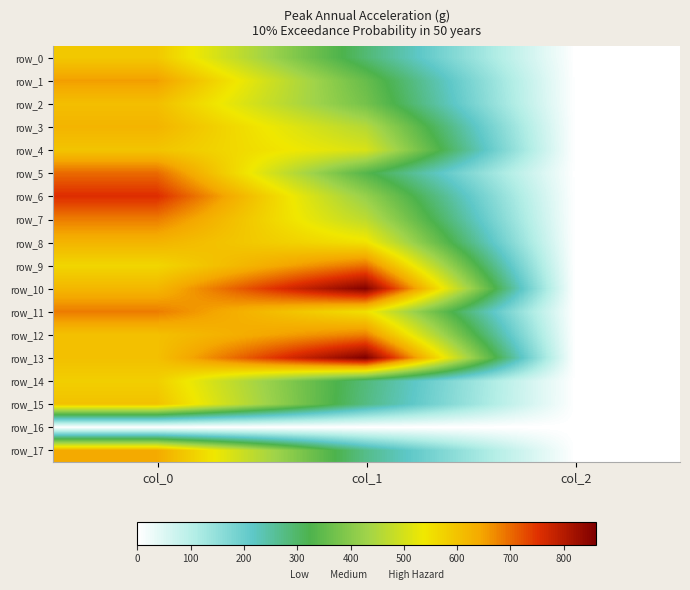

Reading right to left, transcribe all the data shown in this chart.

row_0: 2.0	290.2	590.0
row_1: 2.0	357.8	653.3
row_2: 2.0	374.6	606.7
row_3: 2.0	459.0	623.3
row_4: 2.0	506.2	596.7
row_5: 2.0	334.1	700.0
row_6: 2.0	418.5	756.7
row_7: 2.0	469.1	683.3
row_8: 2.0	546.8	623.3
row_9: 2.0	695.2	566.7
row_10: 2.0	853.9	620.0
row_11: 2.0	550.1	683.3
row_12: 2.0	681.8	603.3
row_13: 2.0	860.6	603.3
row_14: 2.0	283.5	580.0
row_15: 2.0	276.8	600.0
row_16: 0.0	0.0	0.0
row_17: 2.0	270.0	640.0